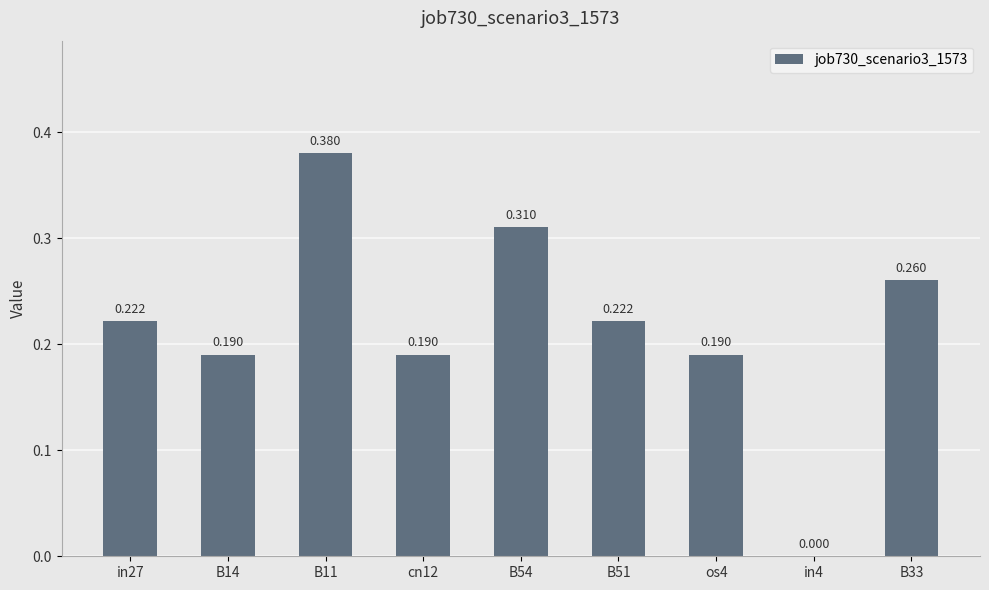

Are the bars horizontal?

No